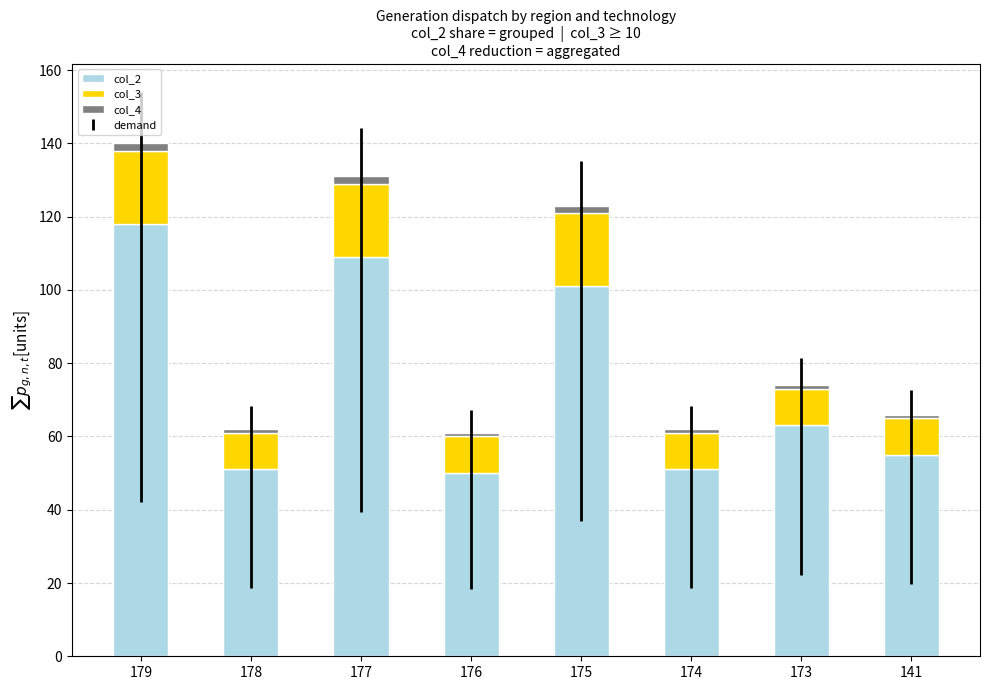

True or false: col_2 has a value of 55 at 141.

True